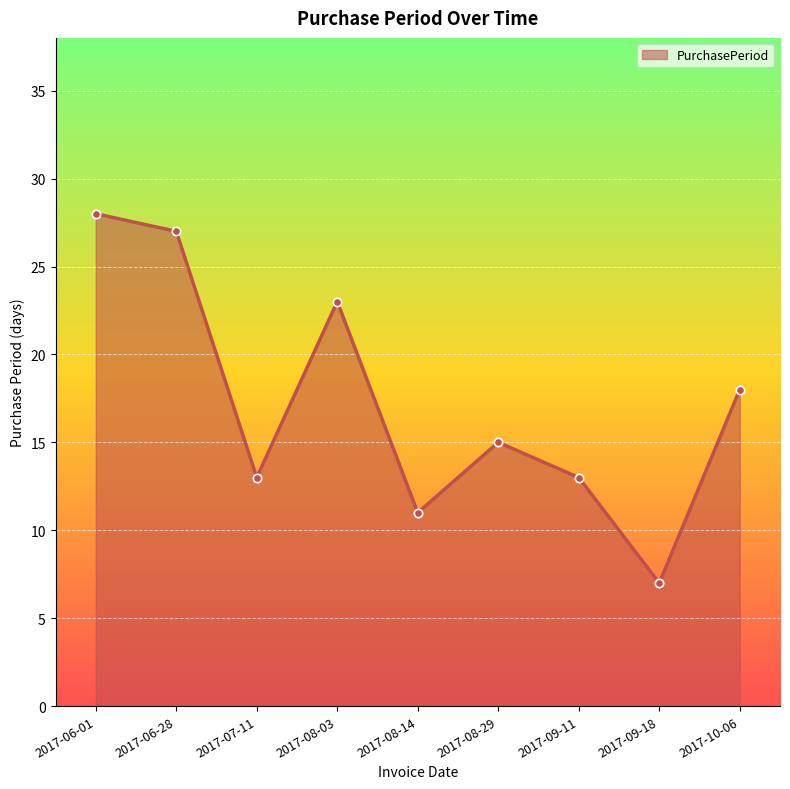

What is the maximum value shown in the chart?

28